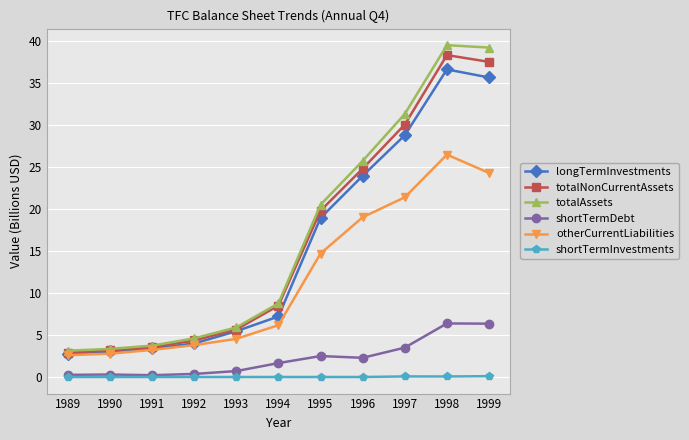

At which category is the sum across all series the highest?

1998